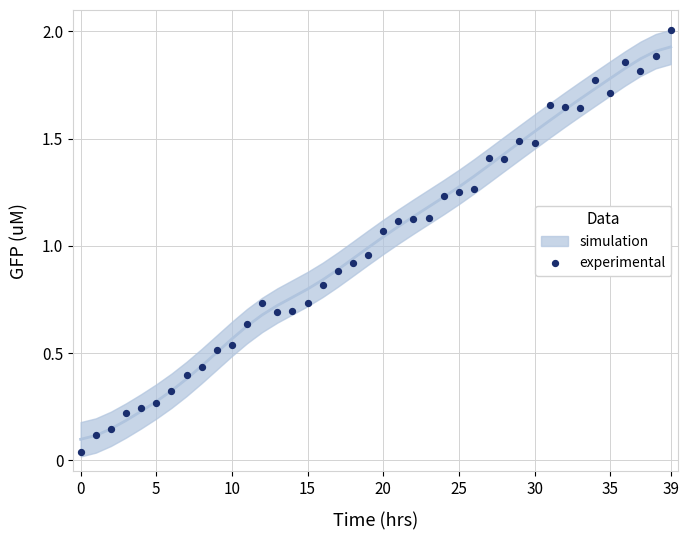

What is the range of Y values (max minus min)?

2.0